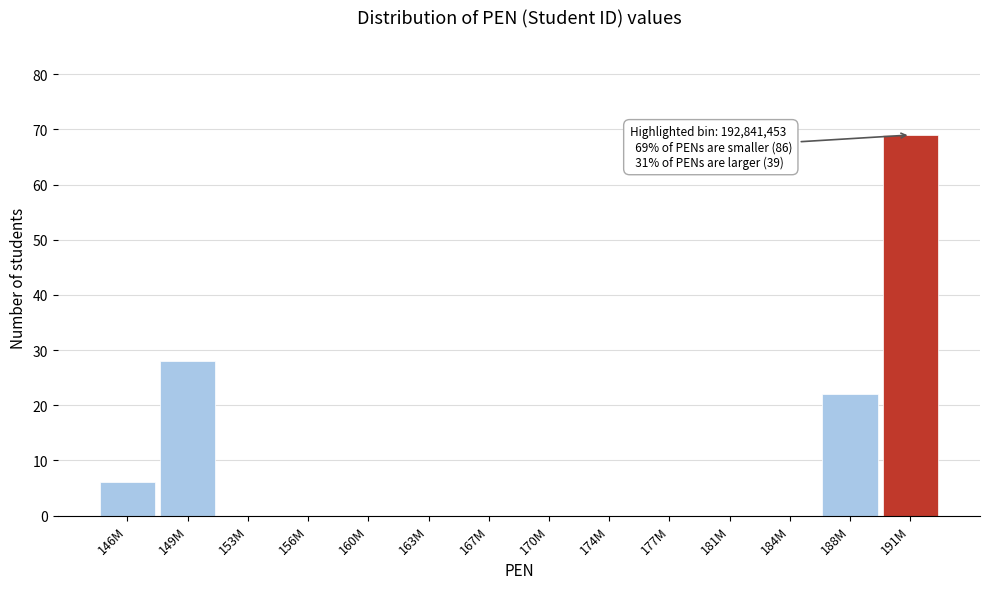

Reading right to left, extract all data points from this chart.

191M=69	188M=22	184M=0	181M=0	177M=0	174M=0	170M=0	167M=0	163M=0	160M=0	156M=0	153M=0	149M=28	146M=6